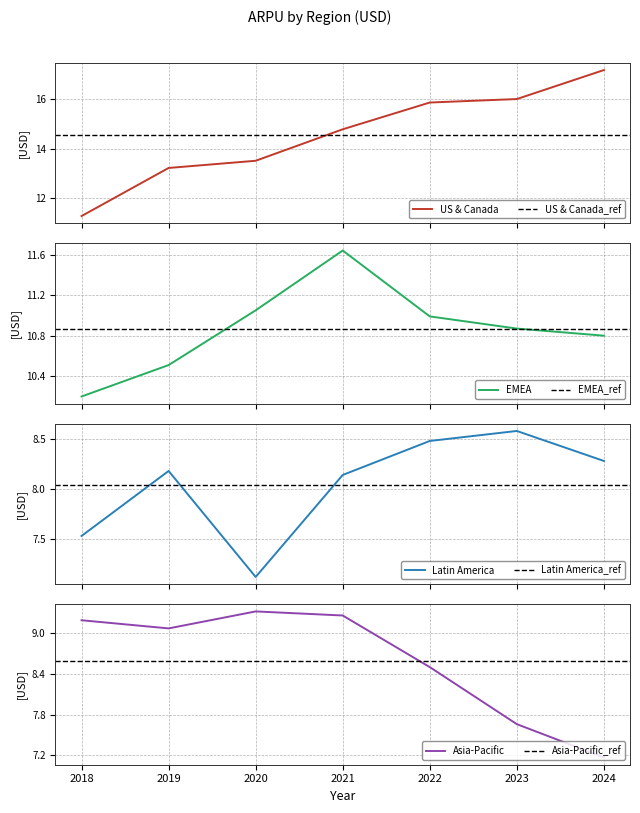

Which category has the highest value across all series?

2024